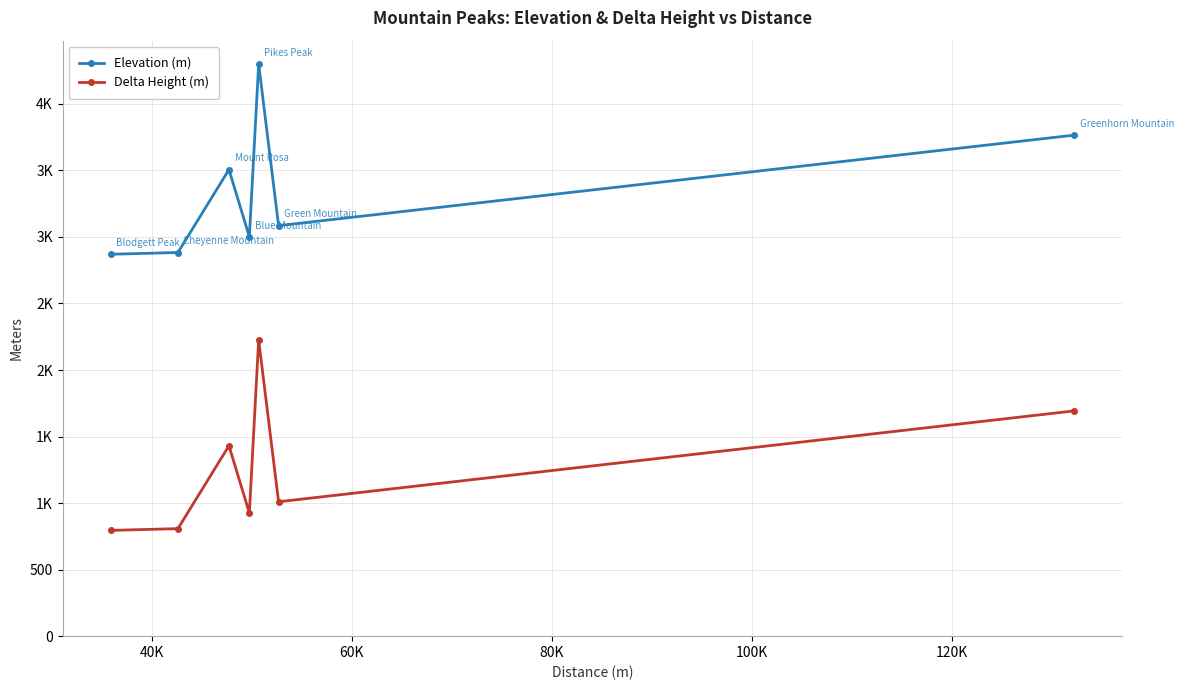

List the series in order of their overall mean, lowest first.

Delta Height (m), Elevation (m)